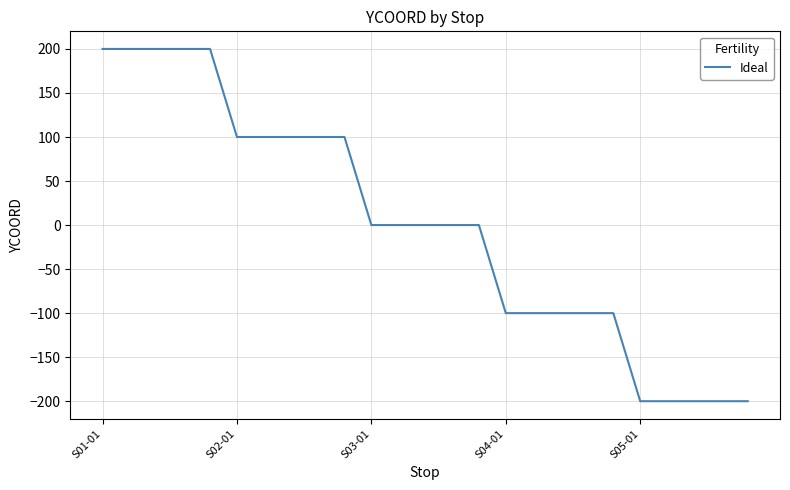

What is the minimum value shown in the chart?

-200